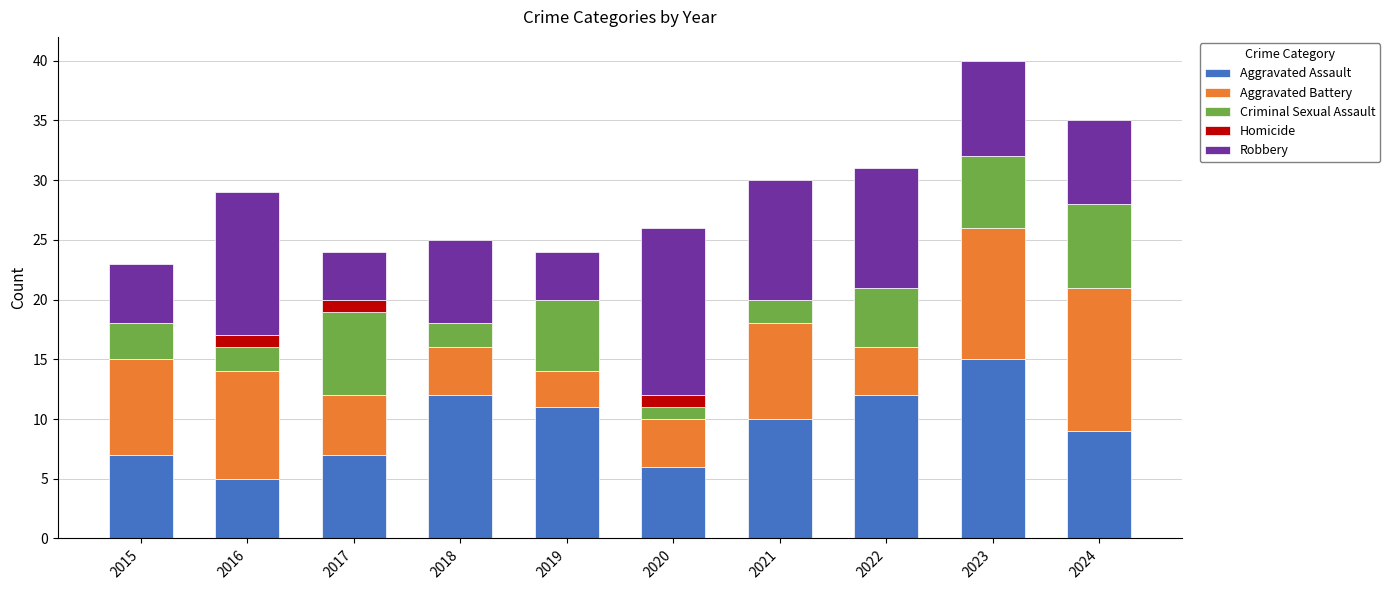

What is the maximum value for Aggravated Assault?

15